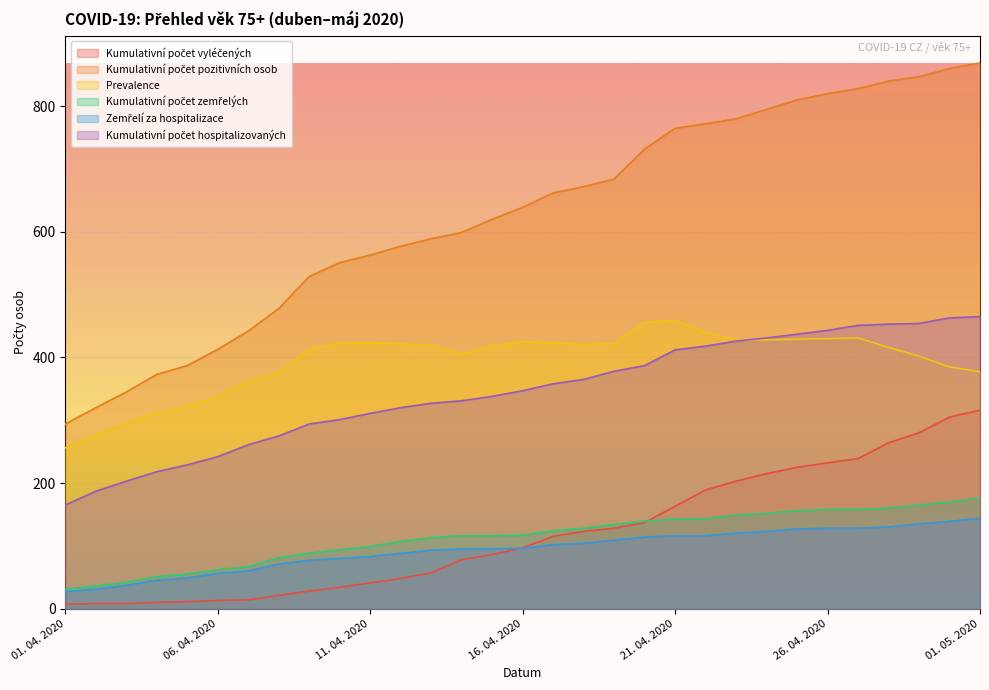

Rank the categories by Zemřelí za hospitalizace value from highest to lowest.

01. 05. 2020, 30. 04. 2020, 29. 04. 2020, 28. 04. 2020, 26. 04. 2020, 27. 04. 2020, 25. 04. 2020, 24. 04. 2020, 23. 04. 2020, 21. 04. 2020, 22. 04. 2020, 20. 04. 2020, 19. 04. 2020, 18. 04. 2020, 17. 04. 2020, 16. 04. 2020, 14. 04. 2020, 15. 04. 2020, 13. 04. 2020, 12. 04. 2020, 11. 04. 2020, 10. 04. 2020, 09. 04. 2020, 08. 04. 2020, 07. 04. 2020, 06. 04. 2020, 05. 04. 2020, 04. 04. 2020, 03. 04. 2020, 02. 04. 2020, 01. 04. 2020